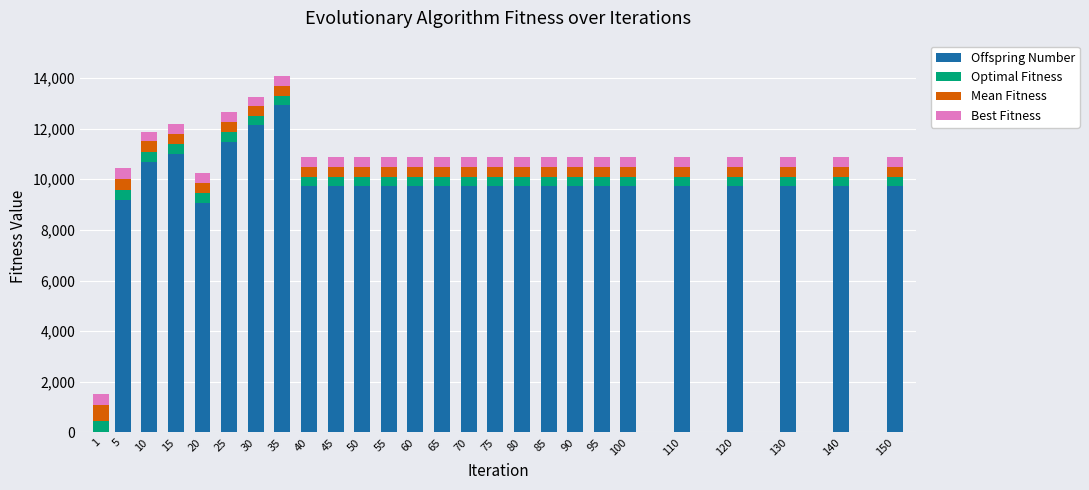

What is the highest value of the Offspring Number series?

12933